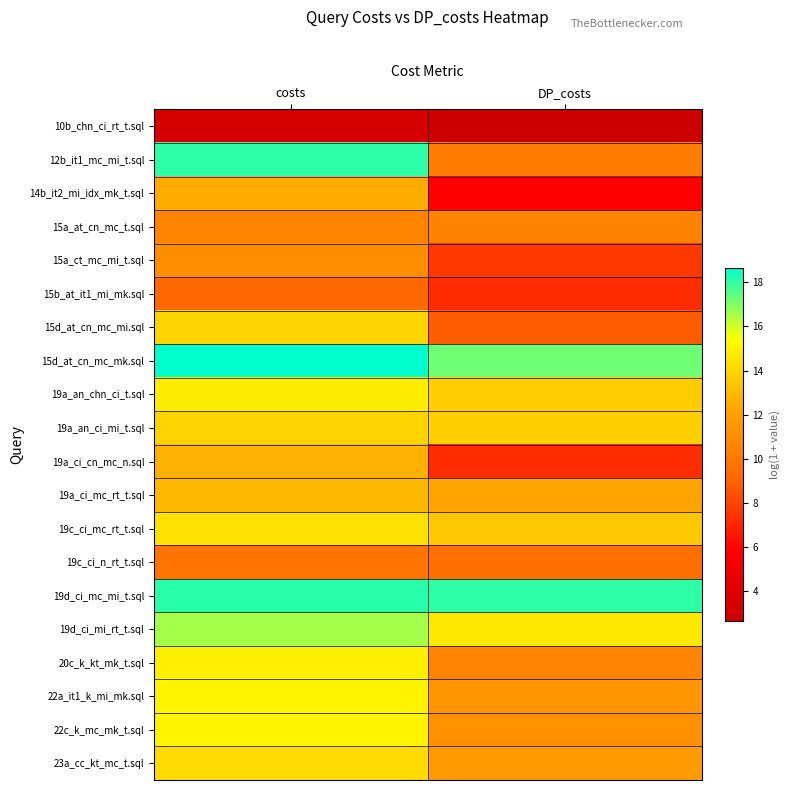

What is the total value across all series at DP_costs?

217.4